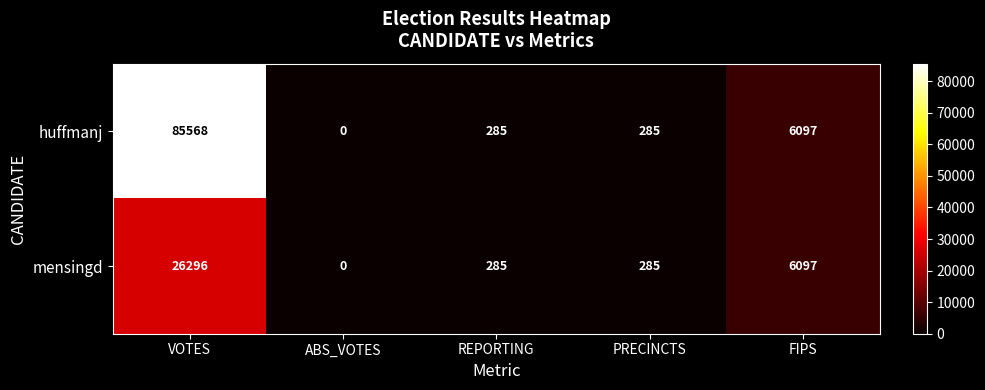

What is the total value across all series at VOTES?

111864